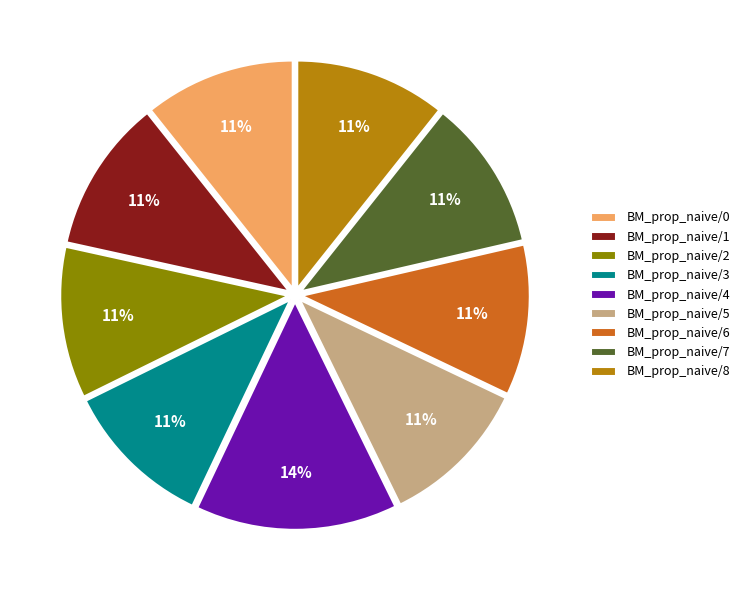

Count the number of slices in the pie.

9